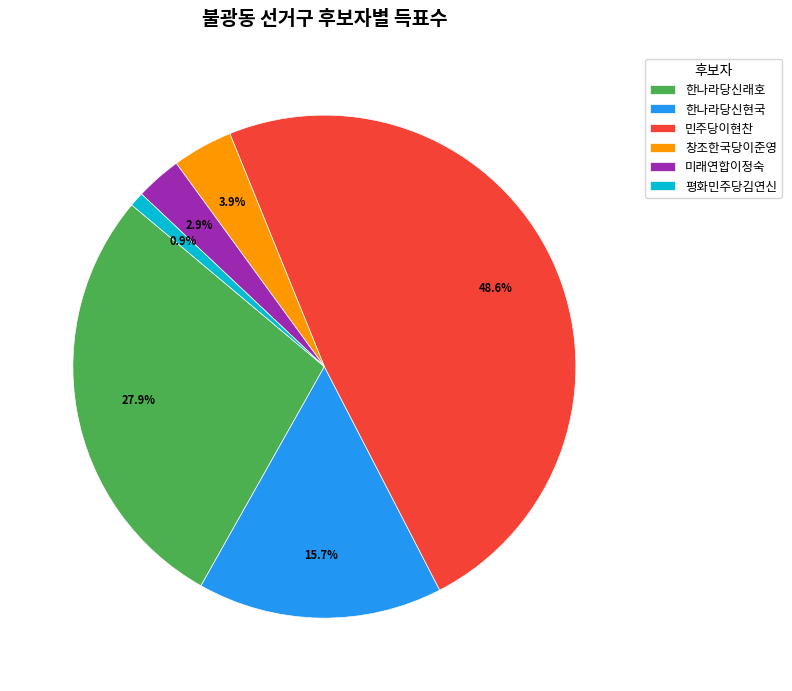

What is the ratio of the value at 한나라당신현국 to the value at 한나라당신래호?

0.6